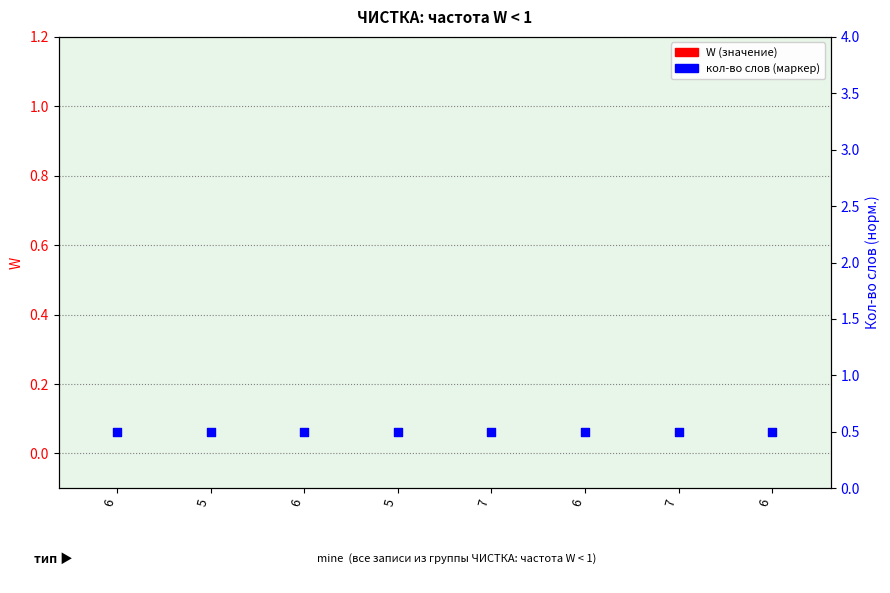

Which series contains the lowest Y value?

W